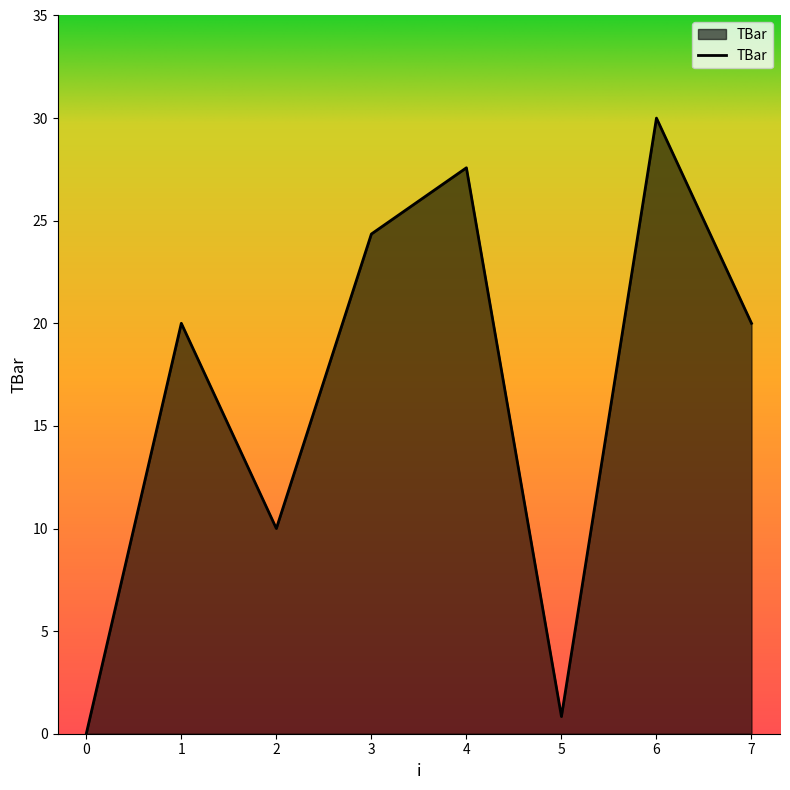

True or false: the data shows 41.2 at 4.

False